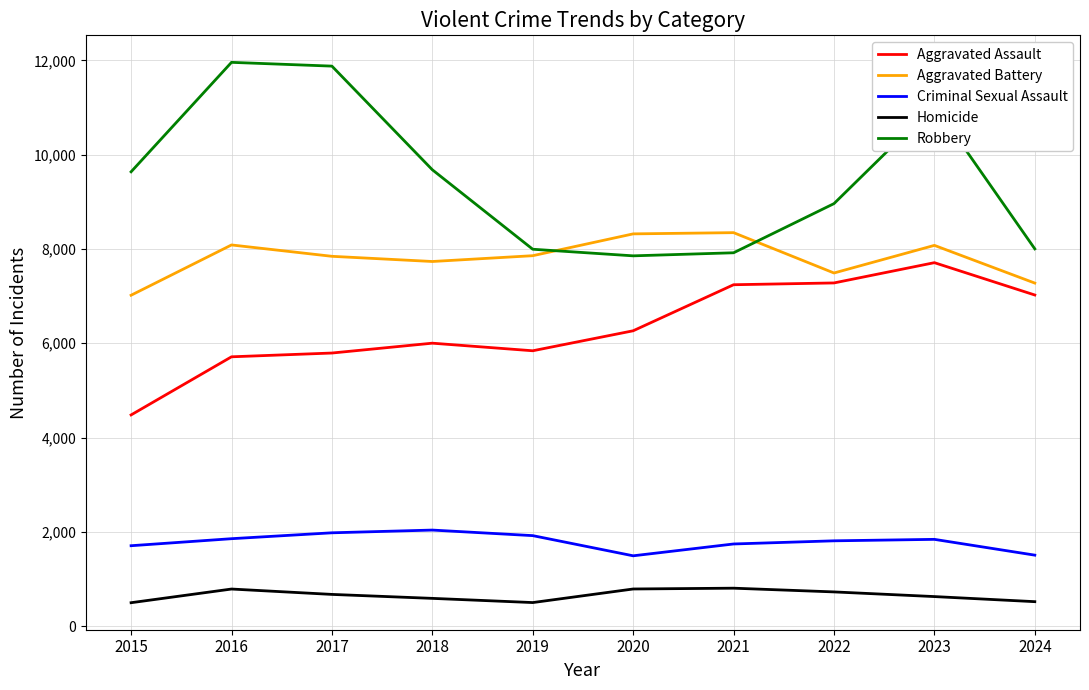

Which category has the lowest value in the Aggravated Assault series?

2015